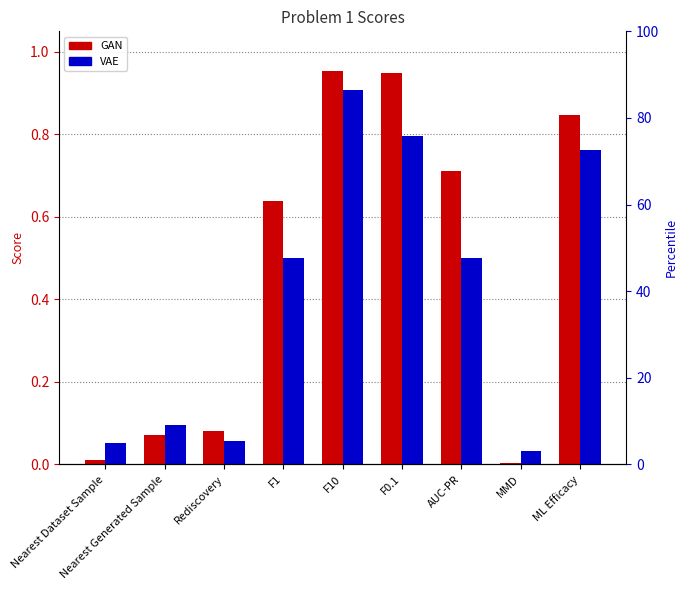

What is the value of the GAN bar at the 9th from the left?

0.8